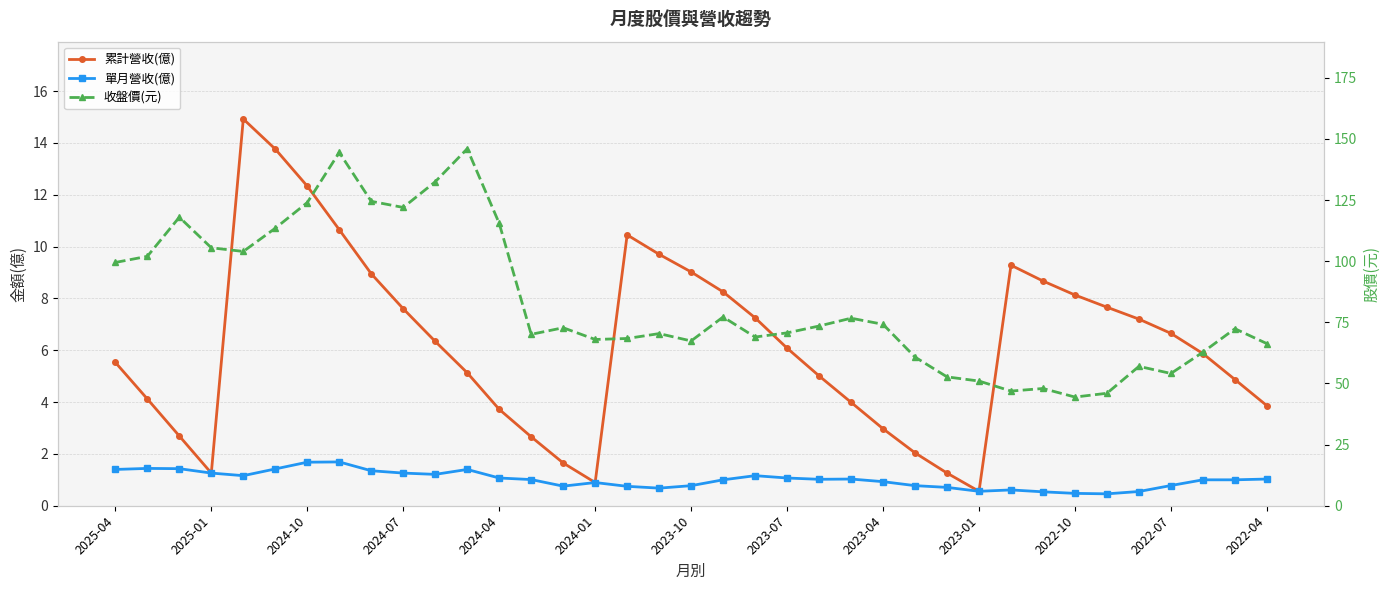

What is the smallest value displayed?

0.5